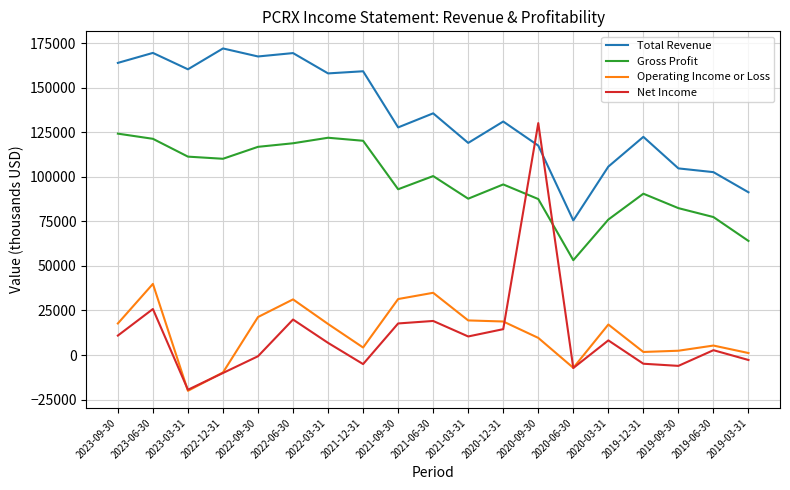

Is it true that Net Income equals 19100 at 2021-06-30?

True